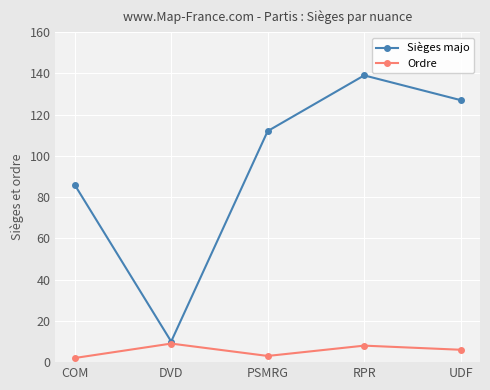

What is the label of the 2nd point from the left?

DVD